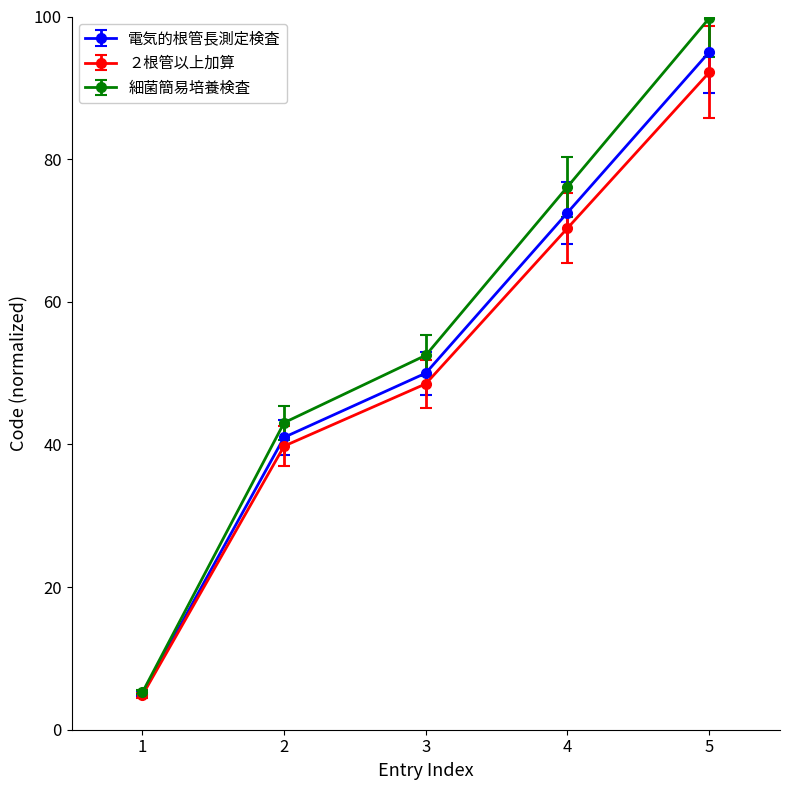

Which series has the widest spread of values?

細菌簡易培養検査